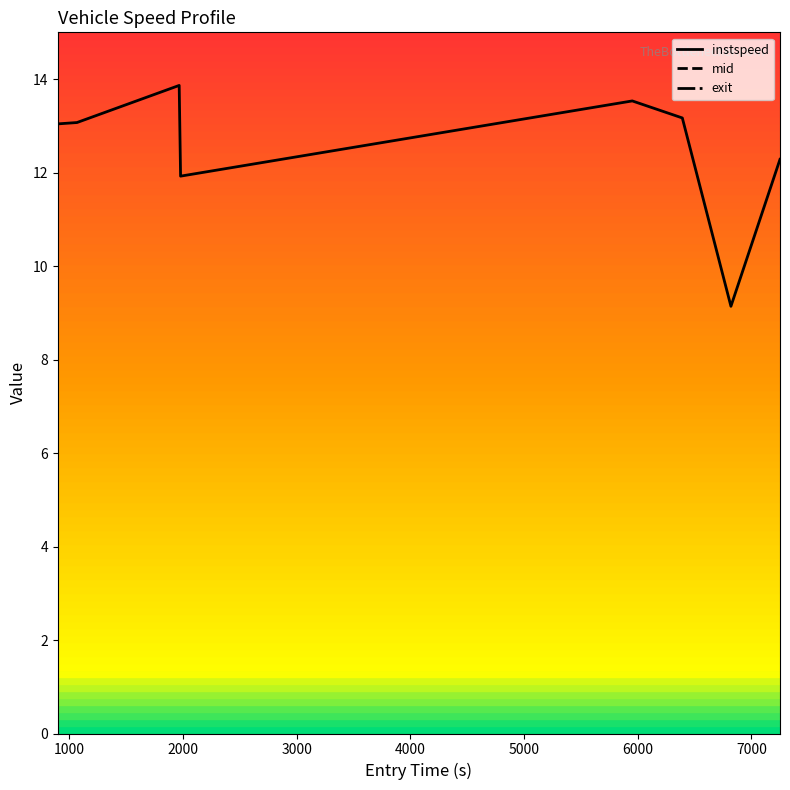

What is the difference between the second highest and second lowest values in the mid series?

5752.3